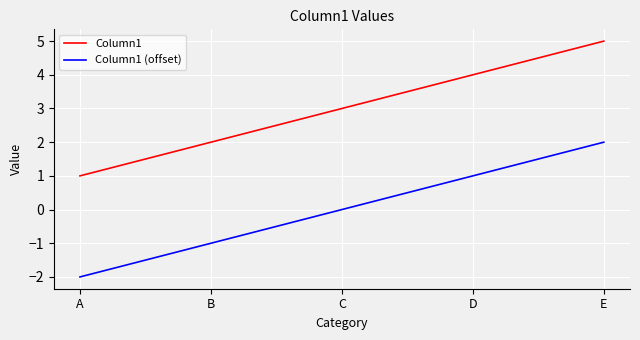

Which series has the largest total across all categories?

Column1